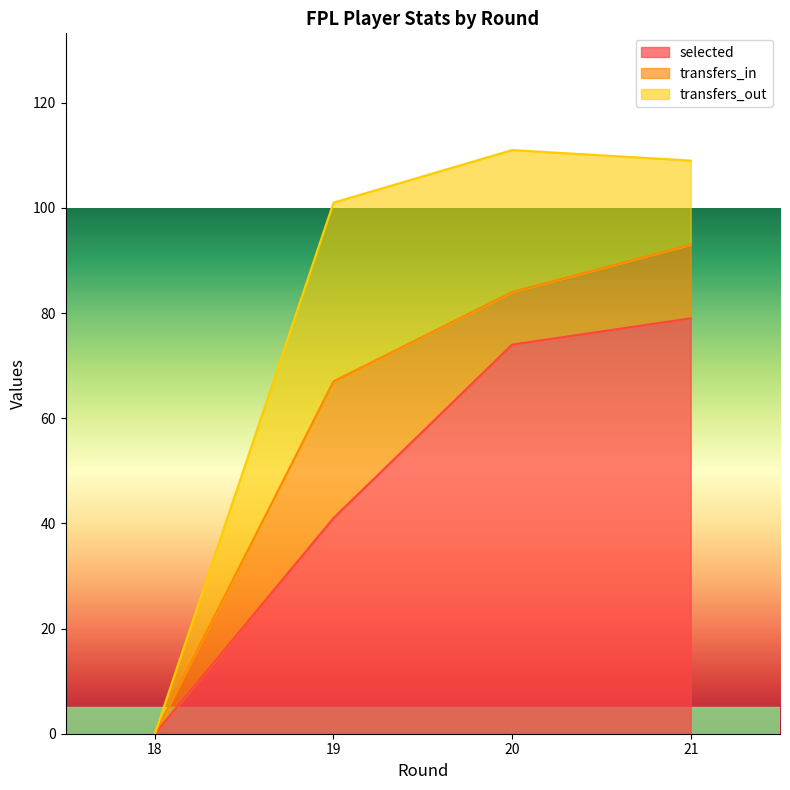

How many categories are shown in the chart?

4